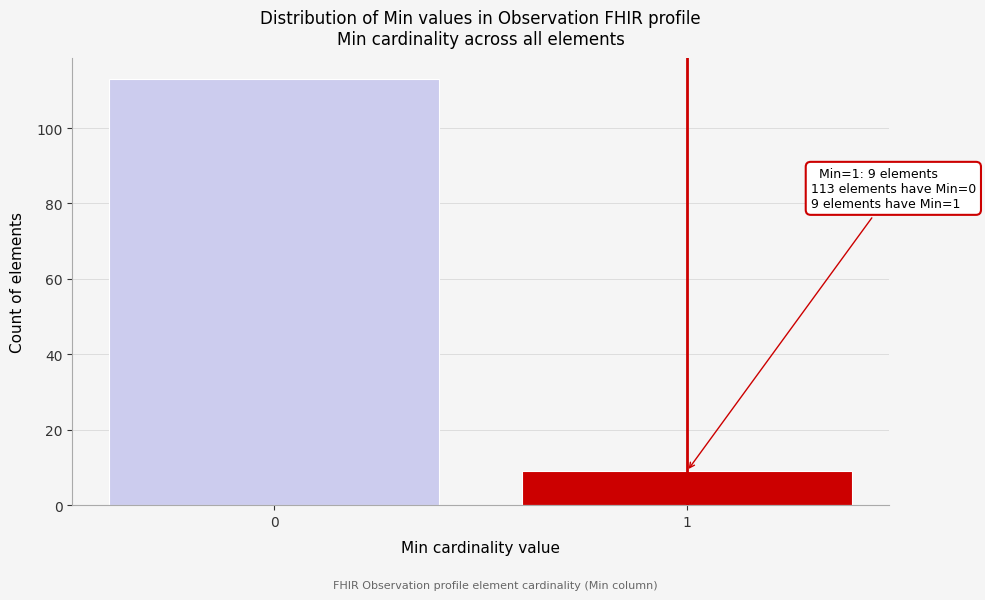

Reading right to left, extract all data points from this chart.

9	113